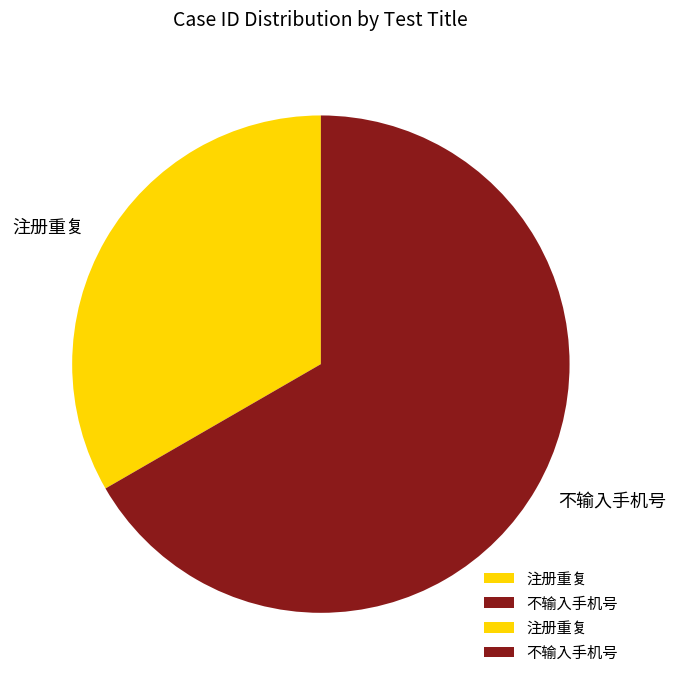

Which category has the biggest portion of the pie?

不输入手机号